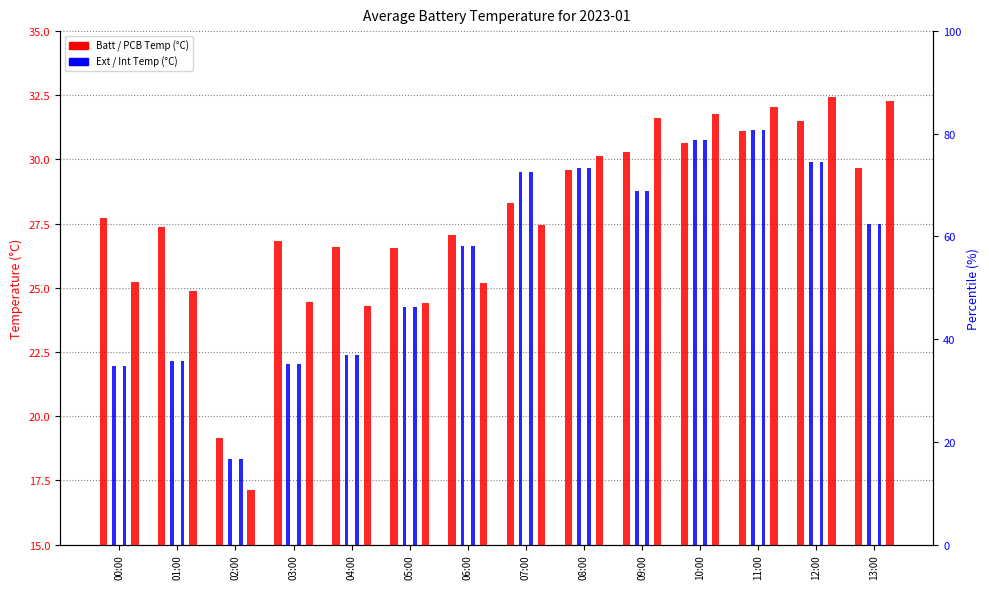

Which series has the largest total across all categories?

Batt Temp (°C)